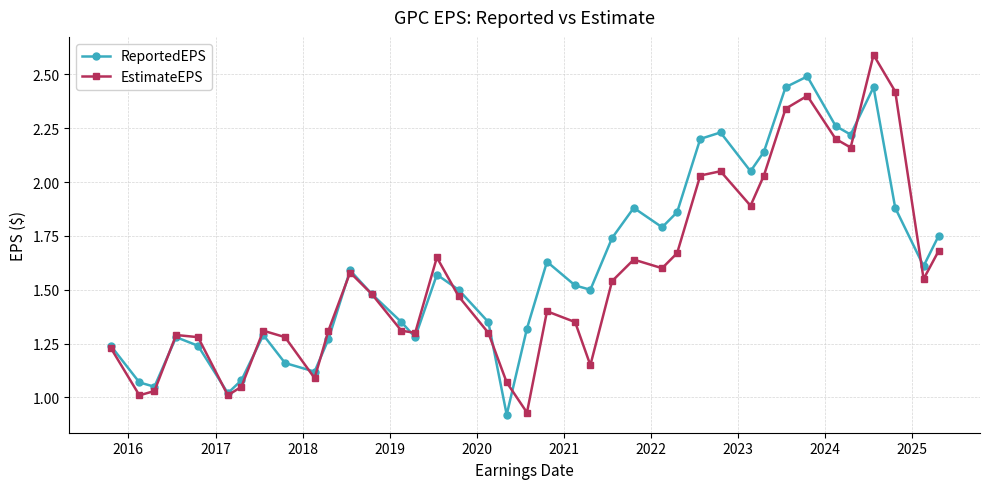

In EstimateEPS, how many points are higher than both neighbors (excluding endpoints)?

9